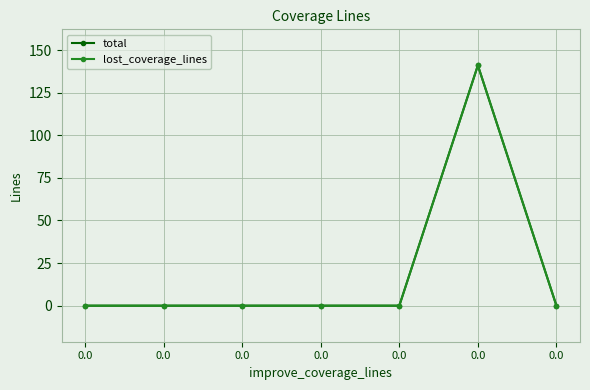

Is this an area chart (filled region under the line)?

No